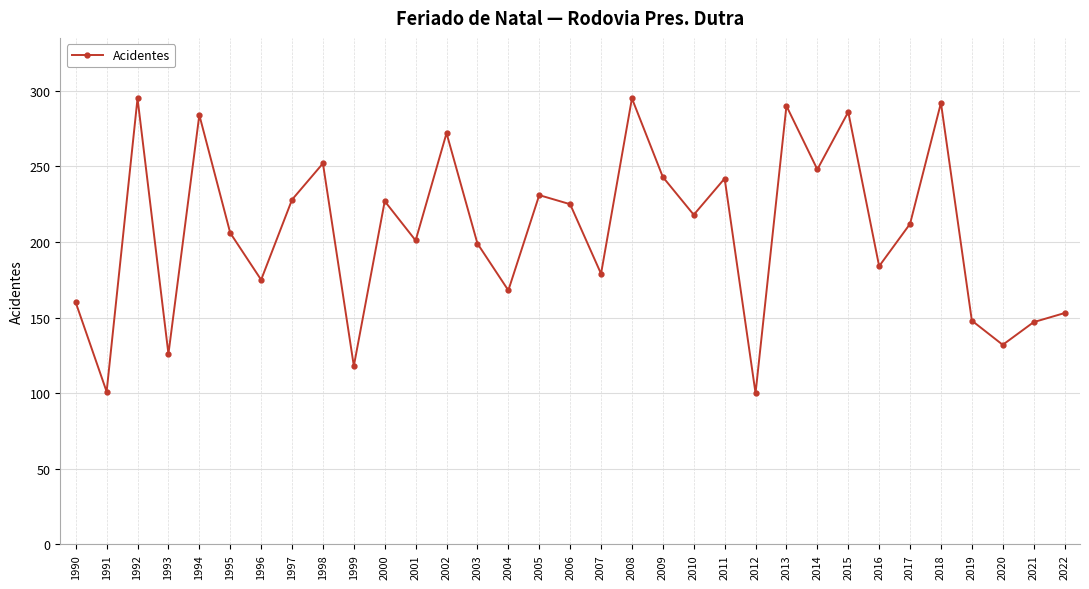

What is the value of the 24th point from the left?

290